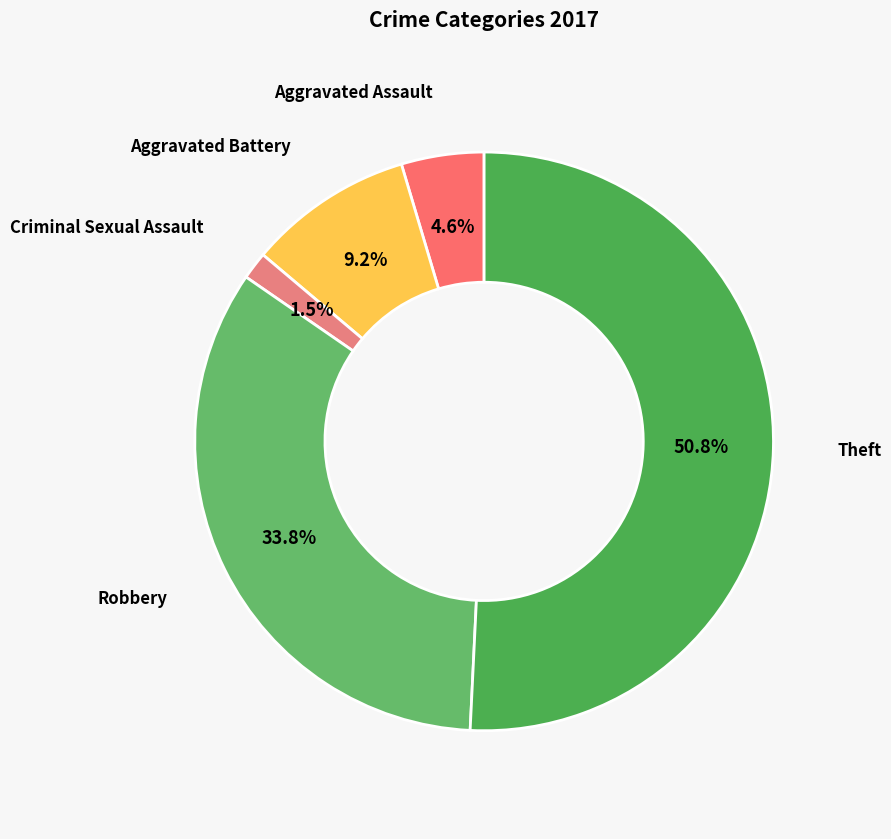

The Aggravated Battery slice represents 3% of the pie. True or false?

False